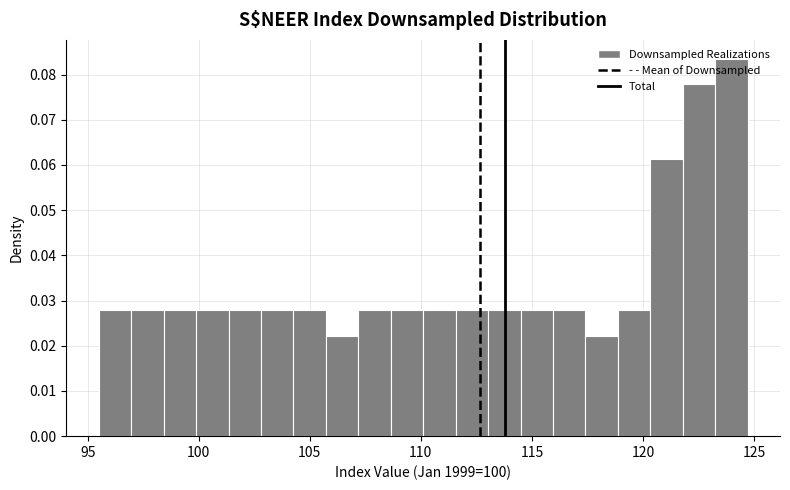

Around what value on the x-axis is the tallest bar? Give the approximate position of its centre, as read against the axis.

124.0